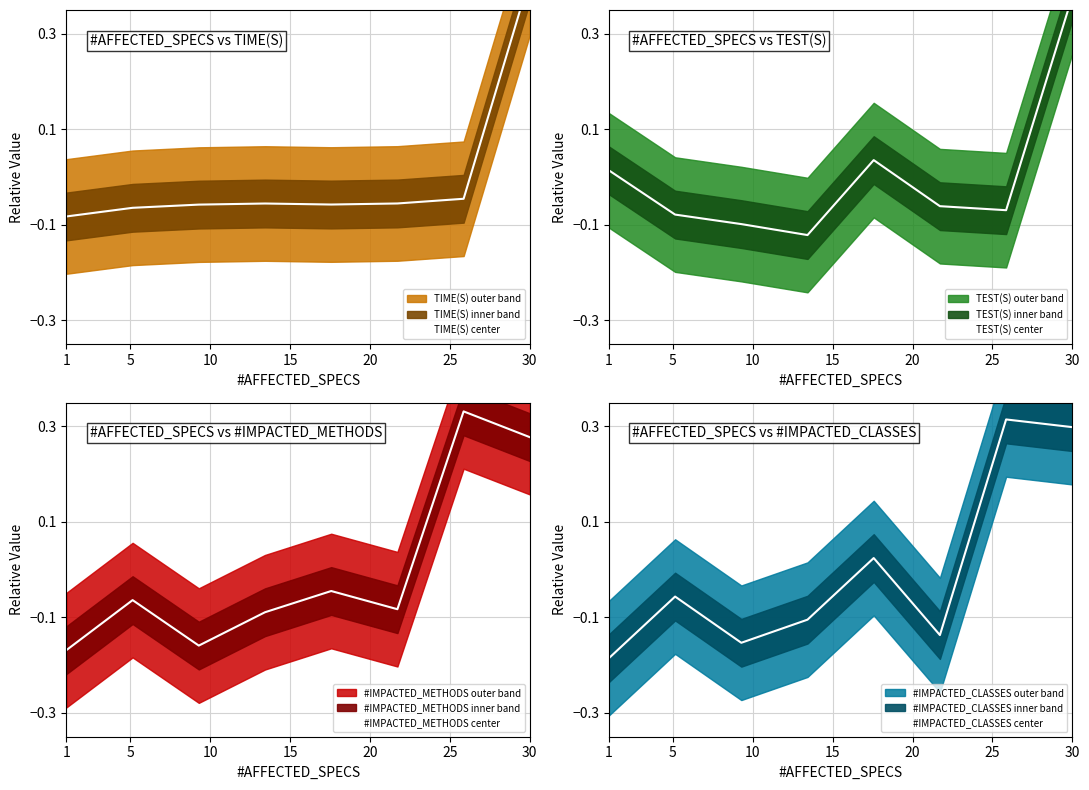

Is it true that #IMPACTED_METHODS center equals -0.3 at 1?

False